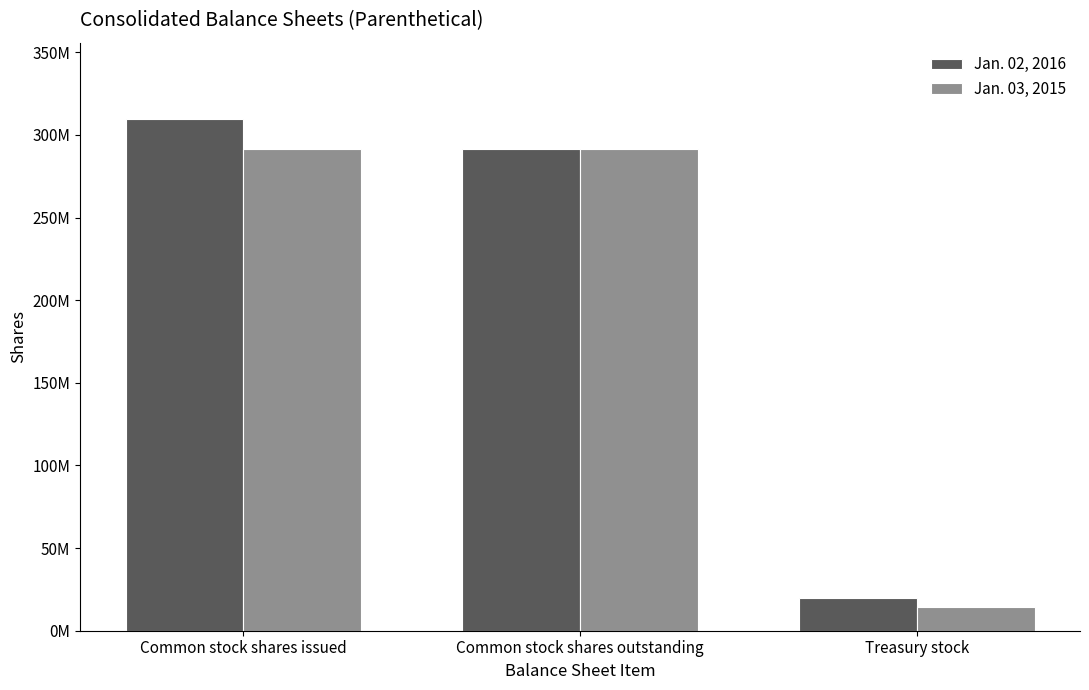

What are all the series names shown in the legend?

Jan. 02, 2016, Jan. 03, 2015